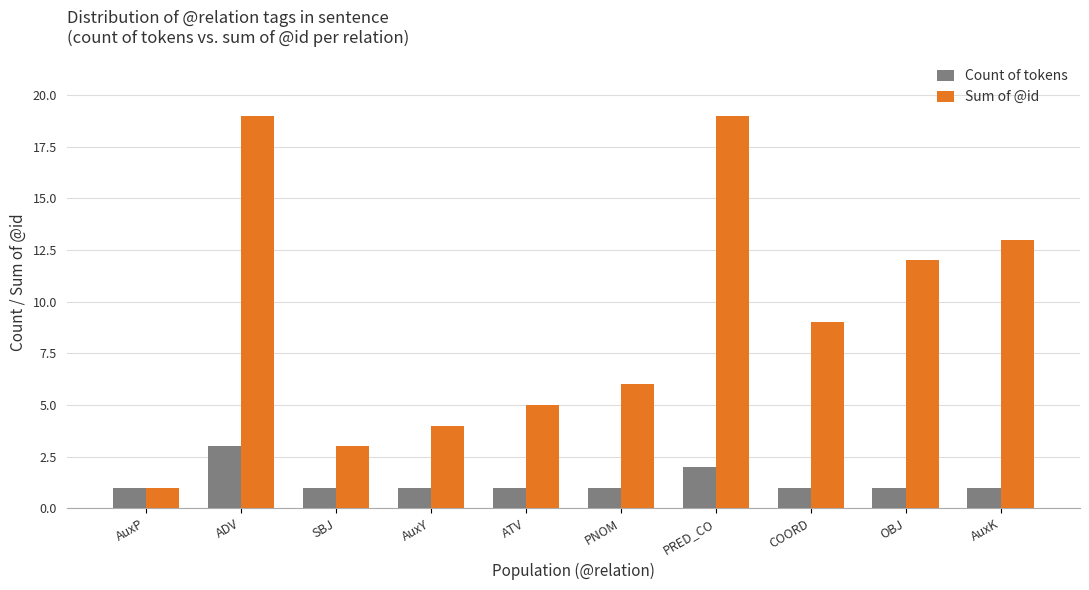

Which series has the largest range (max minus min)?

Sum of @id